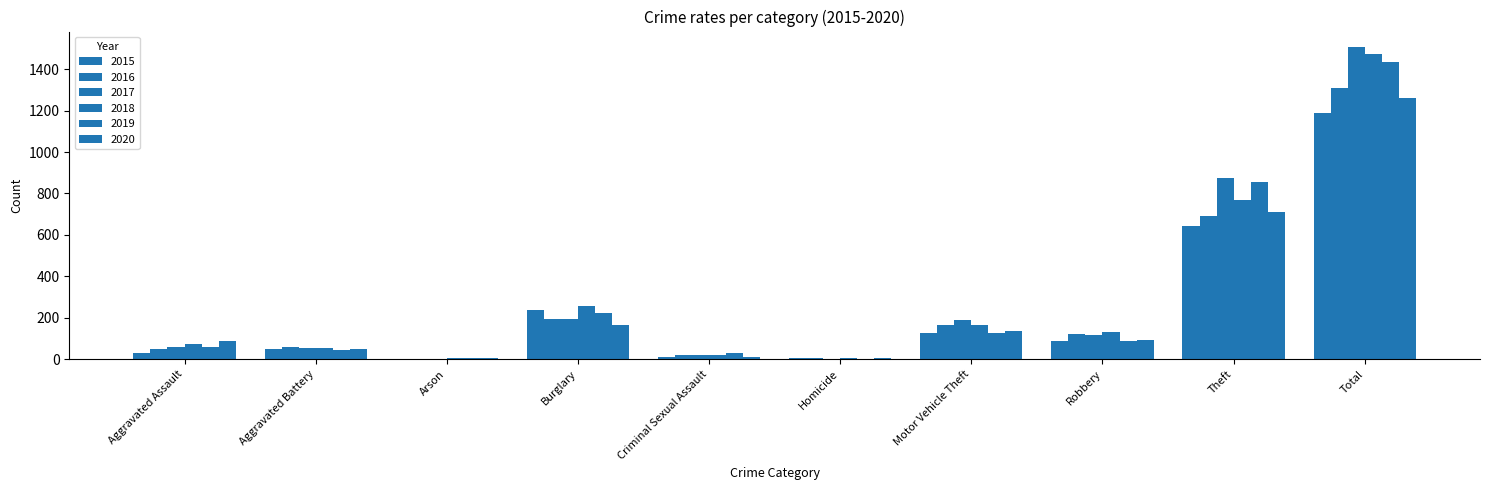

How many data points does each series have?

10